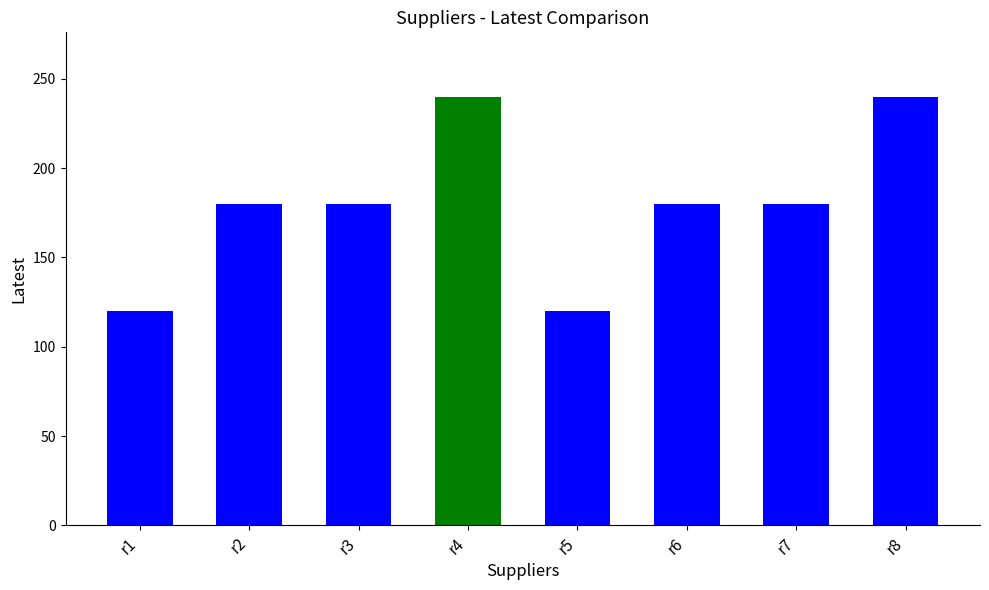

What is the change in value from r5 to r7?

+60